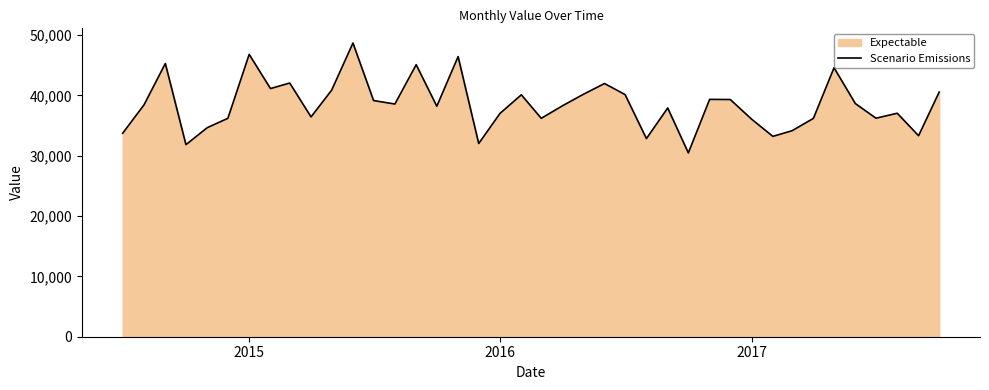

What is the average value?

38484